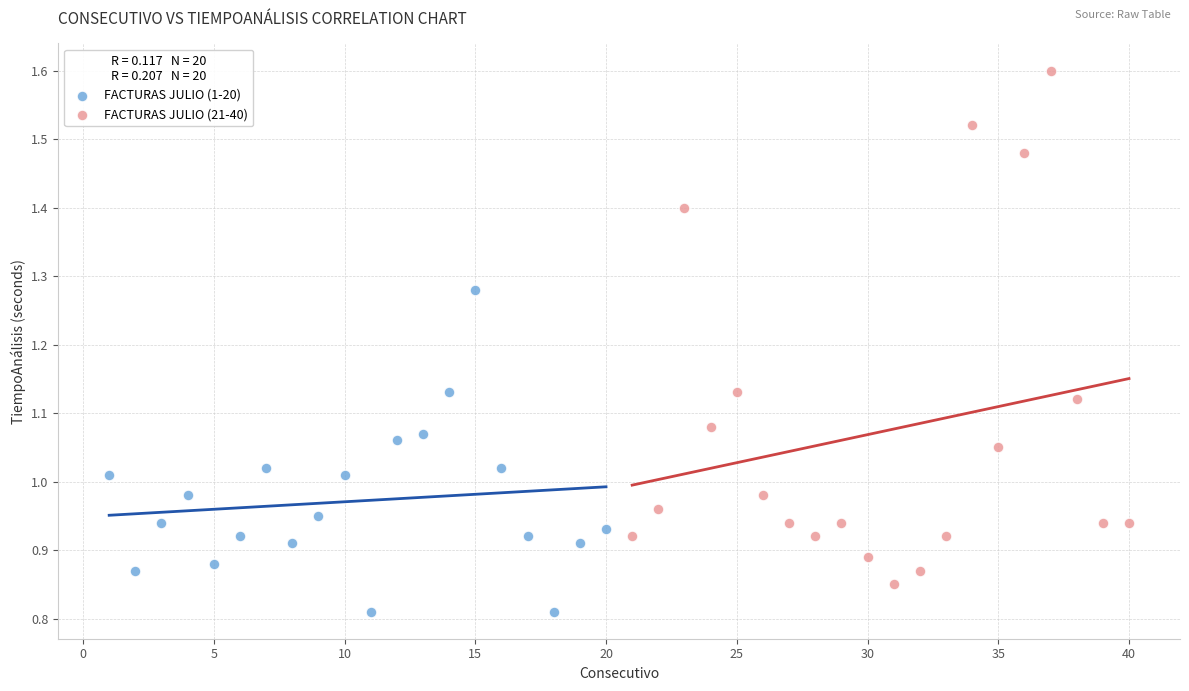

Which series contains the highest Y value?

FACTURAS JULIO (21-40)